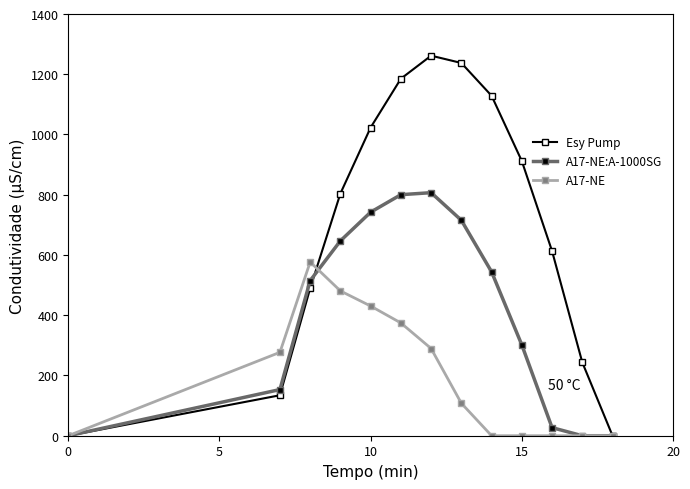

What is the maximum value shown in the chart?

1261.6